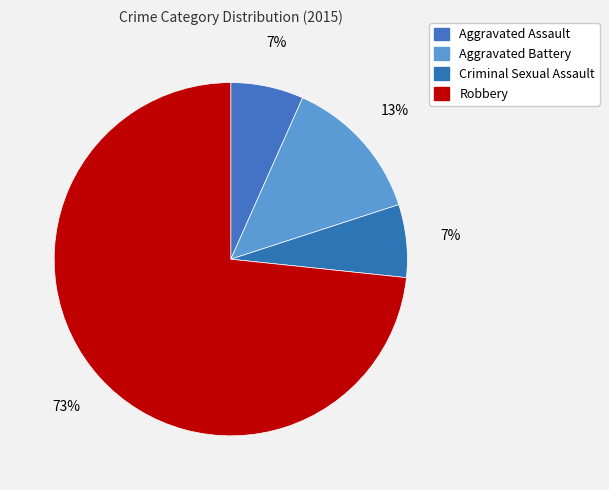

To the nearest percent, what is the difference between the largest and smallest slice percentages?

67%